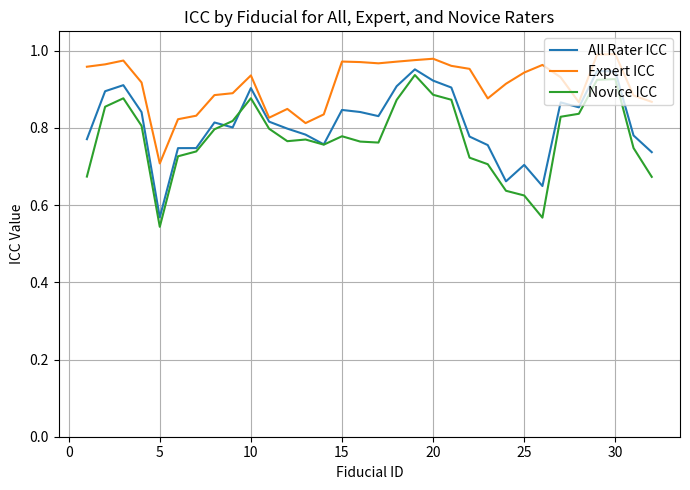

Which series has the widest spread of values?

Novice ICC